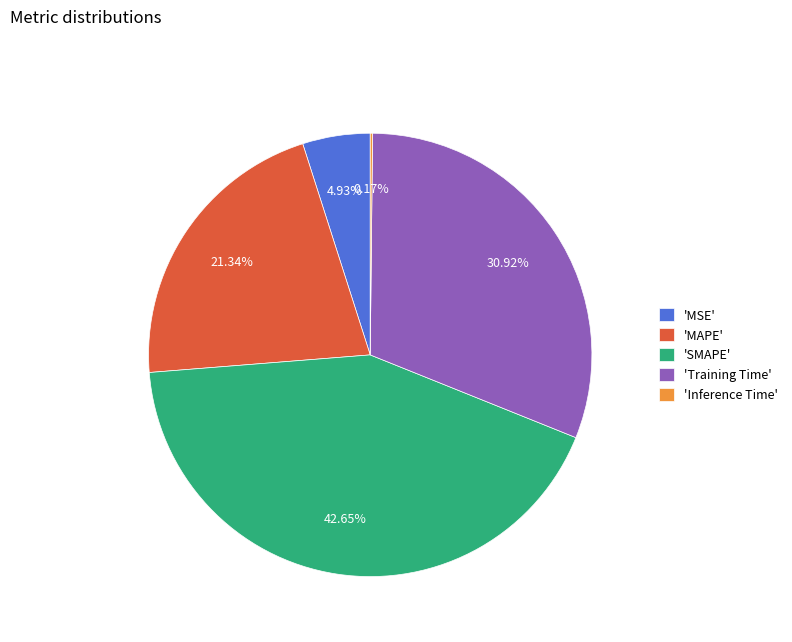

Is there any slice that represents more than half of the pie?

No